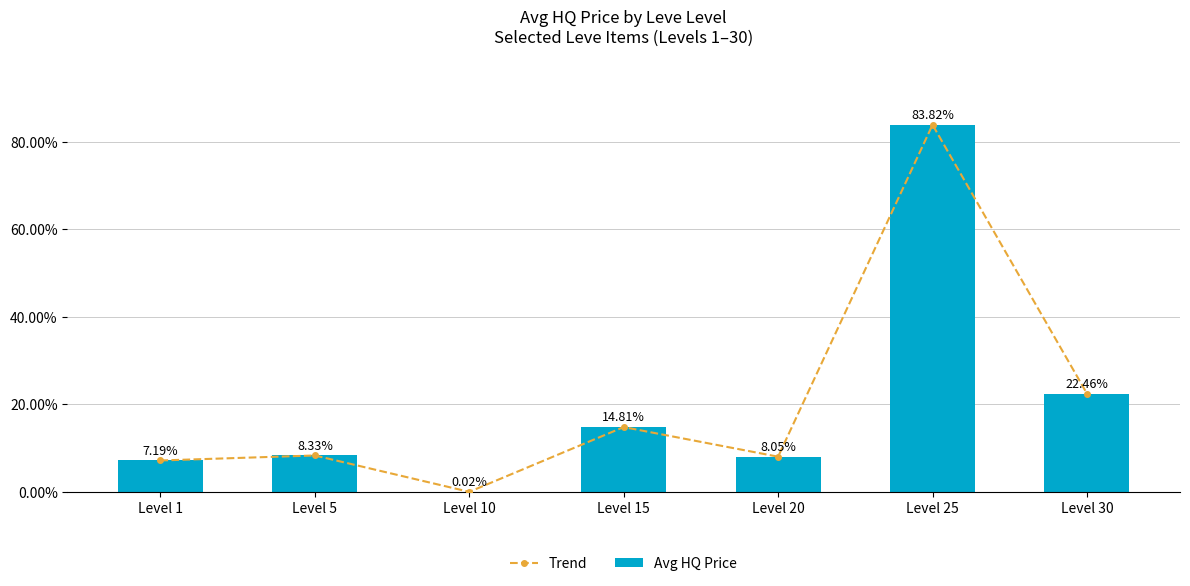

Reading left to right, list all the values displayed in this chart.

Trend: Level 1=7.2	Level 5=8.3	Level 10=0.0	Level 15=14.8	Level 20=8.1	Level 25=83.8	Level 30=22.5
Avg HQ Price: Level 1=7.2	Level 5=8.3	Level 10=0.0	Level 15=14.8	Level 20=8.1	Level 25=83.8	Level 30=22.5